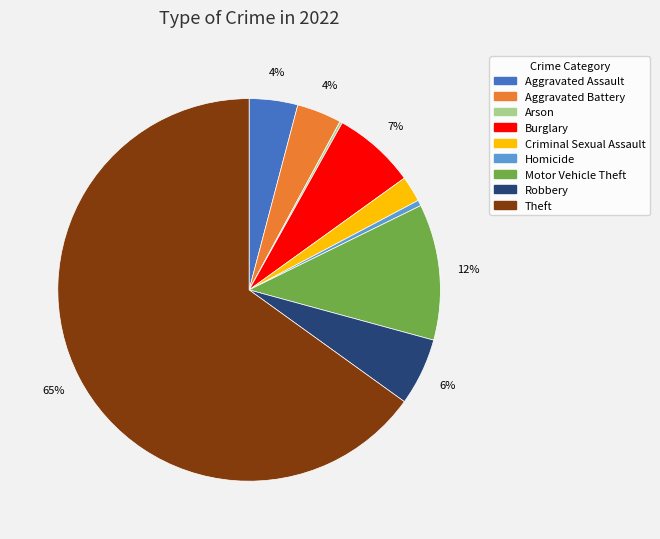

Between Homicide and Robbery, which is larger?

Robbery